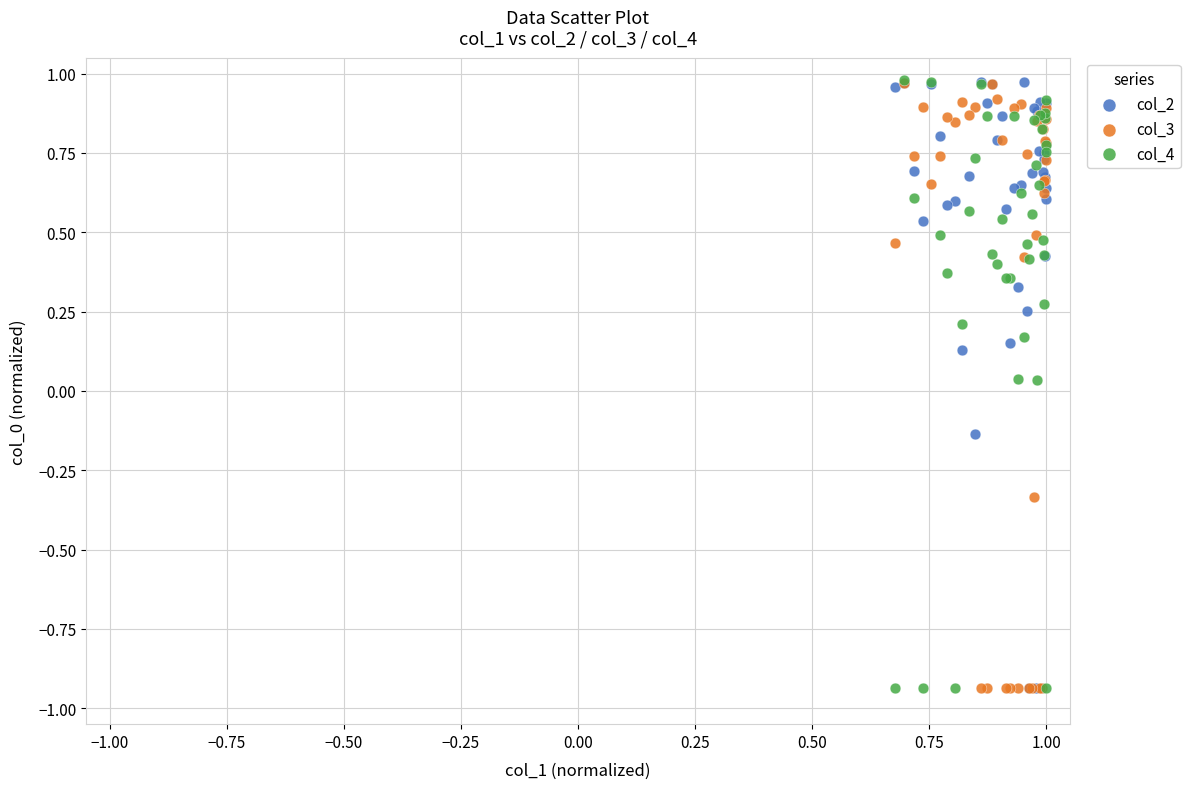

What are all the series names shown in the legend?

col_2, col_3, col_4